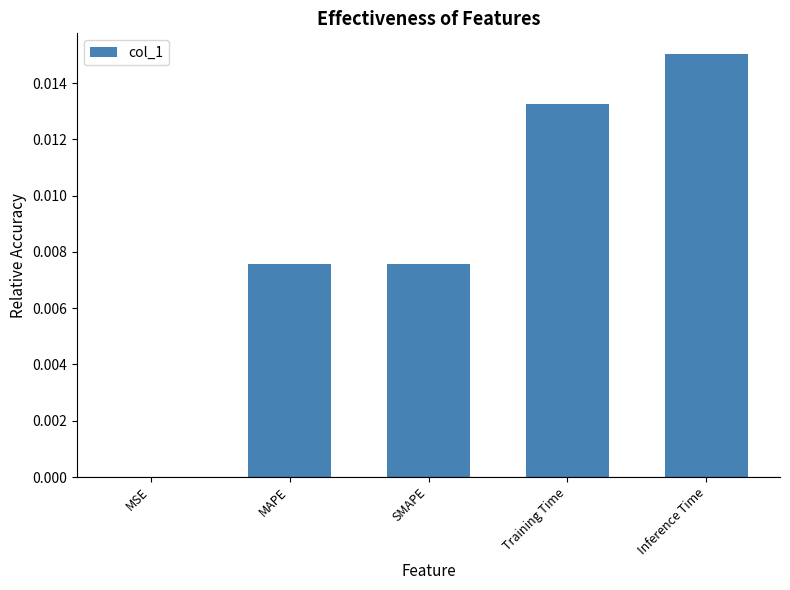

The chart shows a value of 0.0 at MAPE. True or false?

True